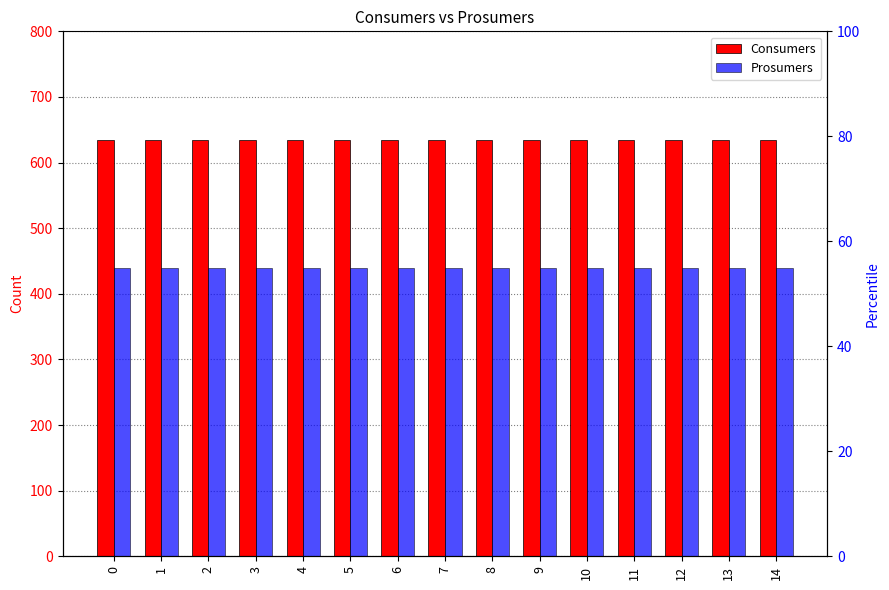

How many categories are shown in the chart?

15